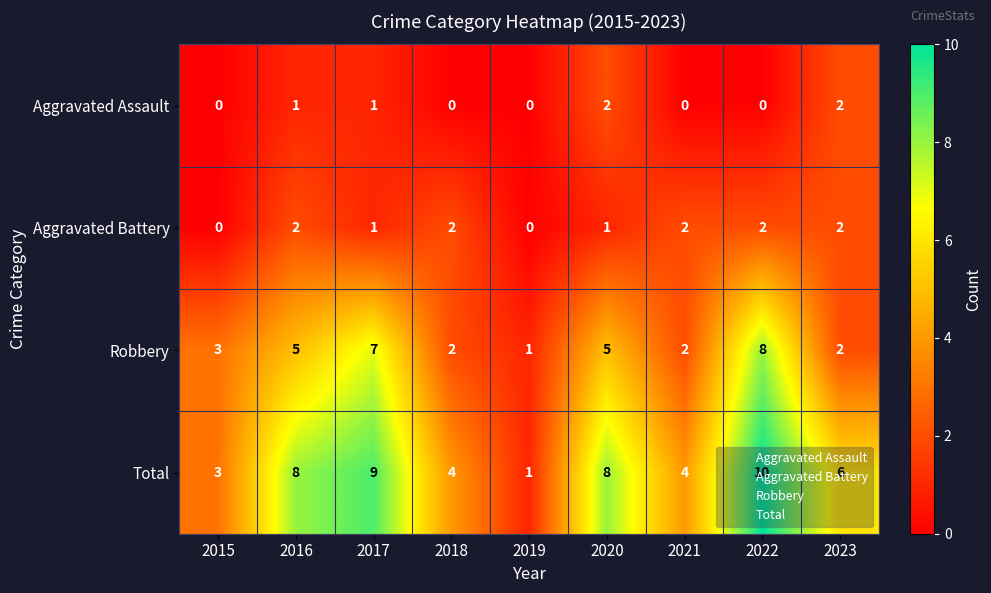

Rank the series at 2022 from lowest to highest value.

Aggravated Assault, Aggravated Battery, Robbery, Total